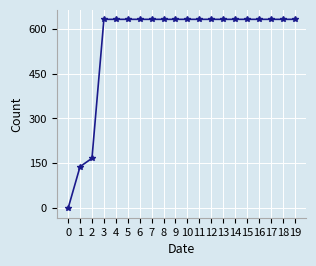

Count the number of categories in the chart.

20